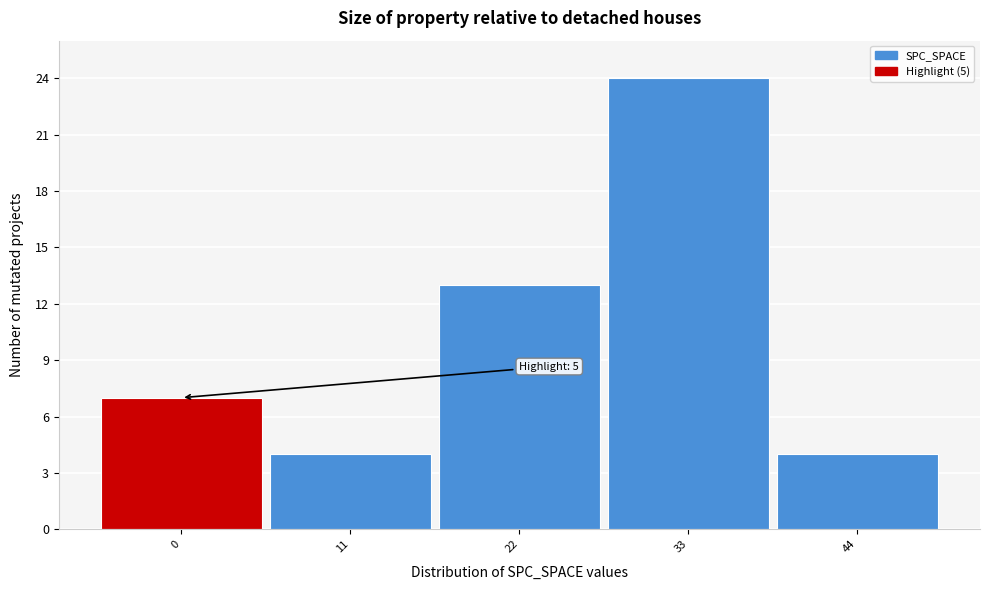

Reading right to left, transcribe all the data shown in this chart.

44=4	33=24	22=13	11=4	0=7